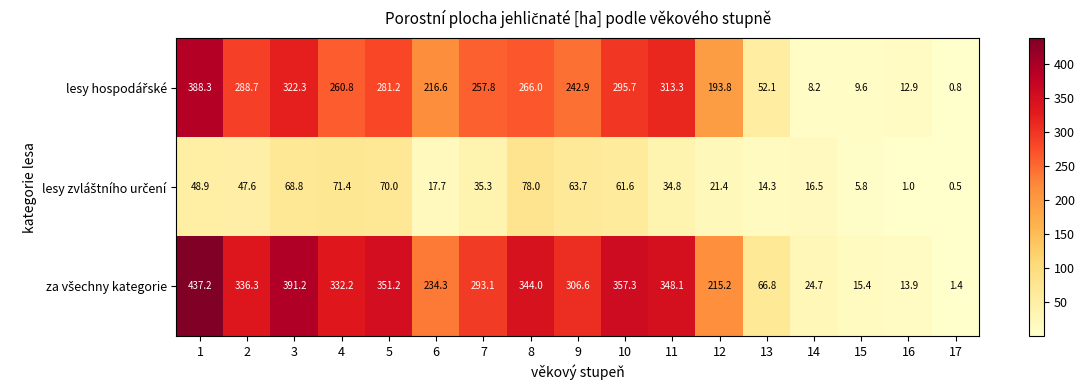

What is the difference between the highest and lowest values at 2?

288.7